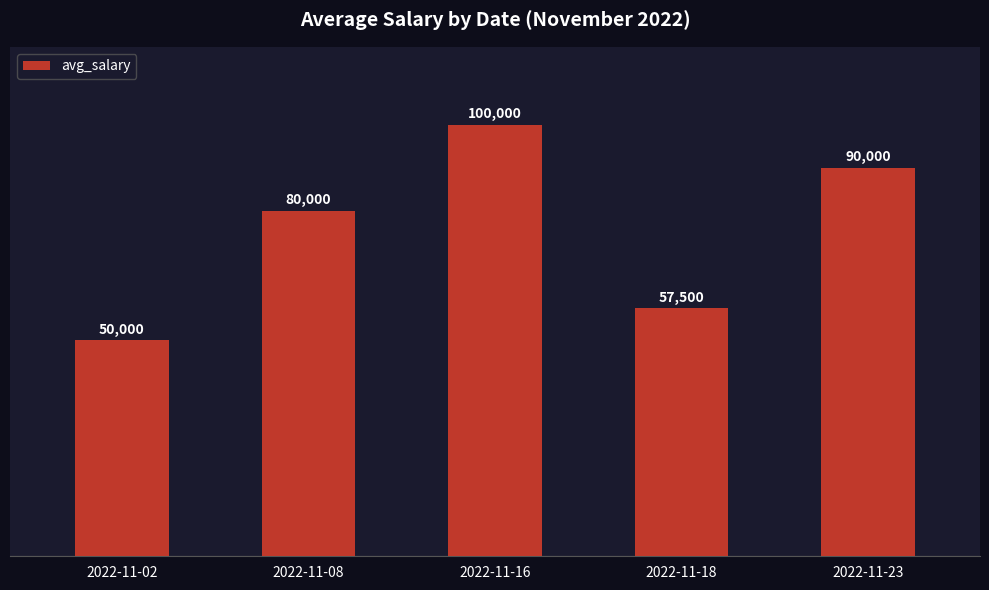

What is the maximum value shown in the chart?

100000